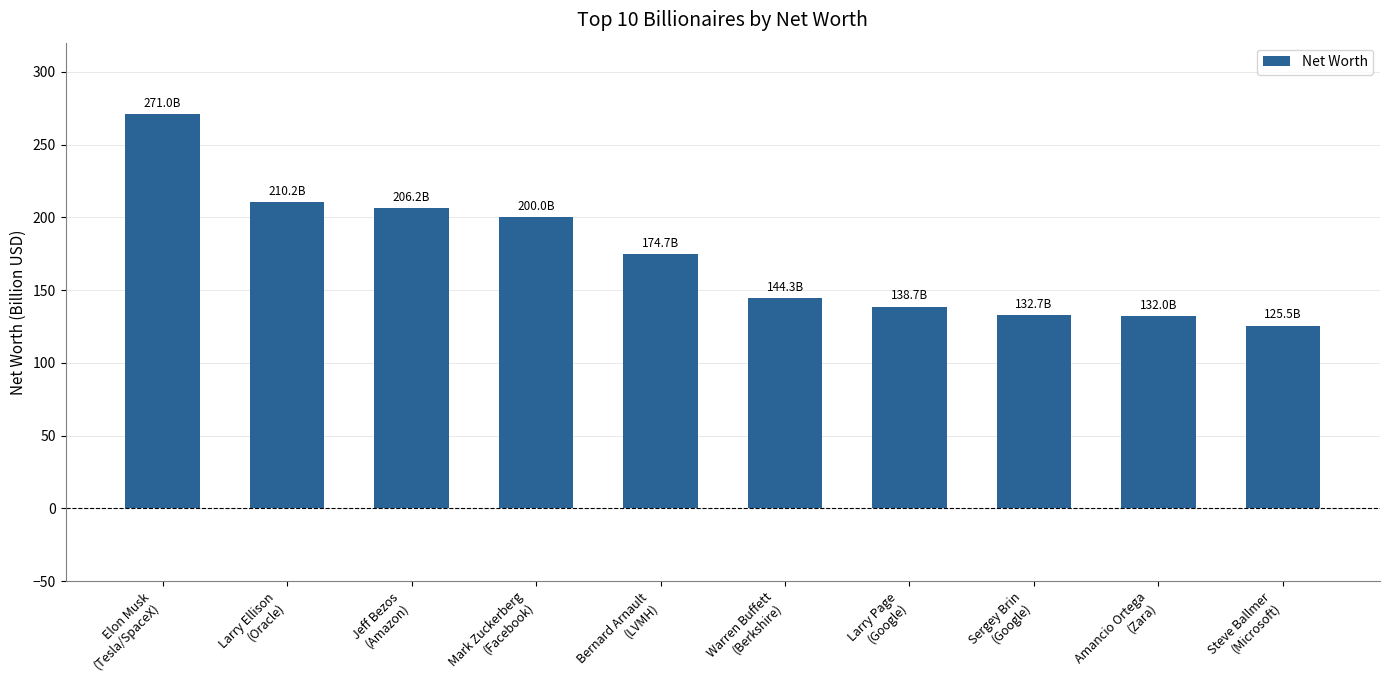

What is the difference between the maximum and second lowest values?

139.0